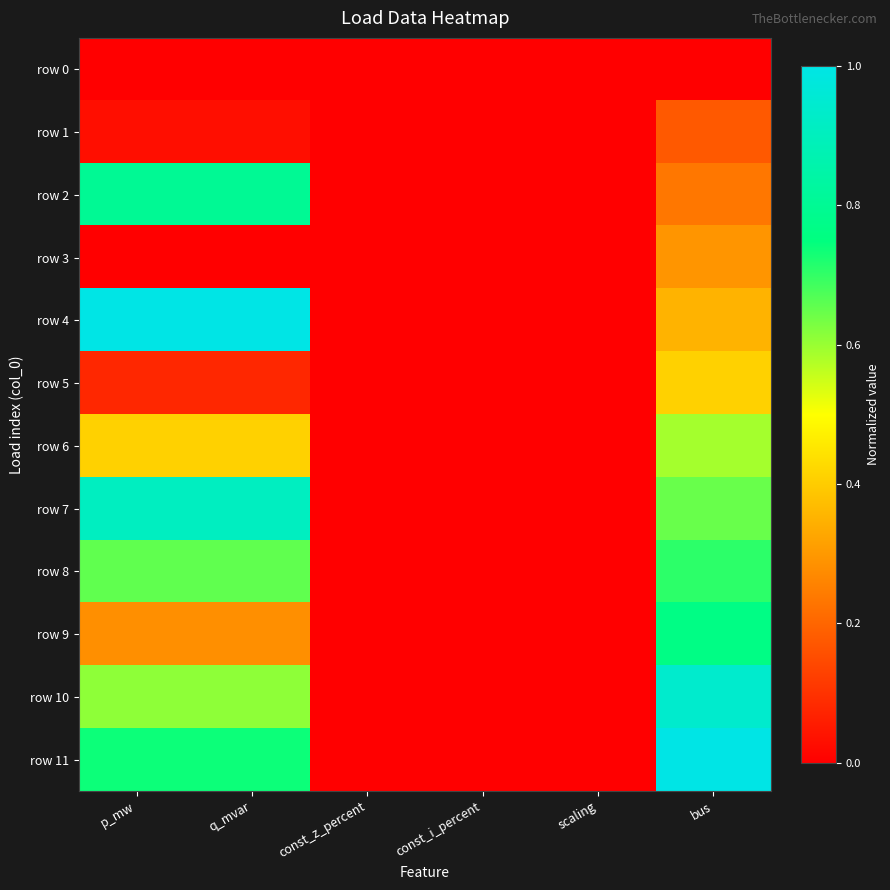

Reading left to right, what are all the values shown in this chart?

row 0: p_mw=0.0	q_mvar=0.0	const_z_percent=0.0	const_i_percent=0.0	scaling=0.0	bus=0.0
row 1: p_mw=0.0	q_mvar=0.0	const_z_percent=0.0	const_i_percent=0.0	scaling=0.0	bus=0.2
row 2: p_mw=0.8	q_mvar=0.8	const_z_percent=0.0	const_i_percent=0.0	scaling=0.0	bus=0.2
row 3: p_mw=0.0	q_mvar=0.0	const_z_percent=0.0	const_i_percent=0.0	scaling=0.0	bus=0.3
row 4: p_mw=1.0	q_mvar=1.0	const_z_percent=0.0	const_i_percent=0.0	scaling=0.0	bus=0.4
row 5: p_mw=0.1	q_mvar=0.1	const_z_percent=0.0	const_i_percent=0.0	scaling=0.0	bus=0.4
row 6: p_mw=0.4	q_mvar=0.4	const_z_percent=0.0	const_i_percent=0.0	scaling=0.0	bus=0.6
row 7: p_mw=0.9	q_mvar=0.9	const_z_percent=0.0	const_i_percent=0.0	scaling=0.0	bus=0.6
row 8: p_mw=0.7	q_mvar=0.7	const_z_percent=0.0	const_i_percent=0.0	scaling=0.0	bus=0.7
row 9: p_mw=0.3	q_mvar=0.3	const_z_percent=0.0	const_i_percent=0.0	scaling=0.0	bus=0.8
row 10: p_mw=0.6	q_mvar=0.6	const_z_percent=0.0	const_i_percent=0.0	scaling=0.0	bus=0.9
row 11: p_mw=0.7	q_mvar=0.7	const_z_percent=0.0	const_i_percent=0.0	scaling=0.0	bus=1.0